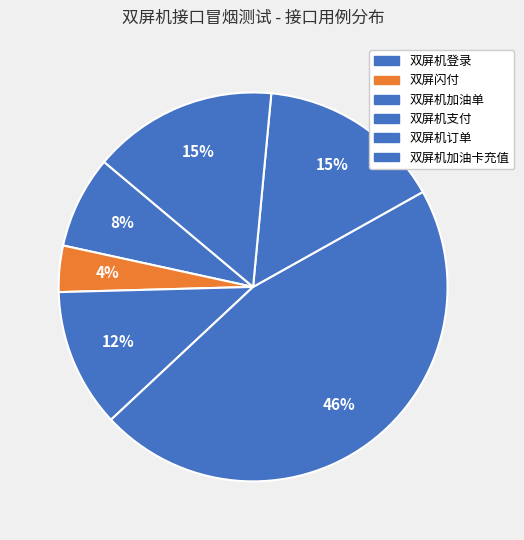

How many slices are in this pie chart?

6